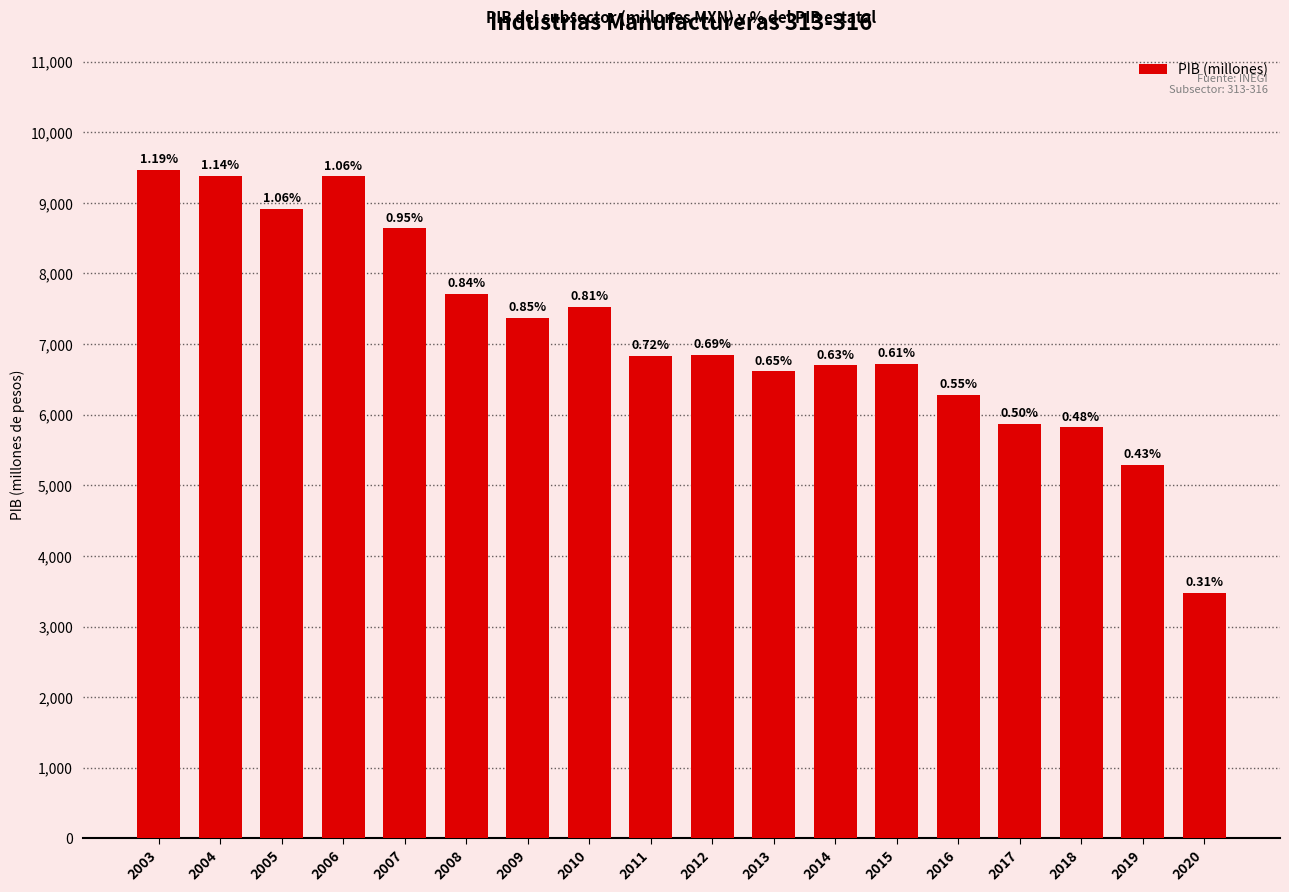

Which has a higher value, 2014 or 2015?

2015